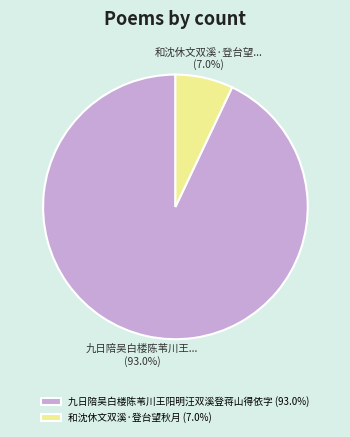

What is the largest slice in the pie chart?

九日陪吴白楼陈苇川王阳明汪双溪登蒋山得依字